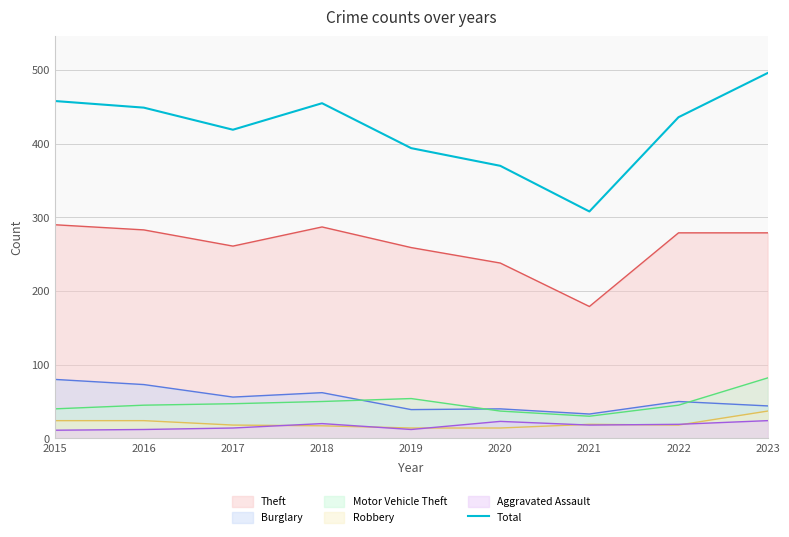

What is the maximum value shown in the chart?

496